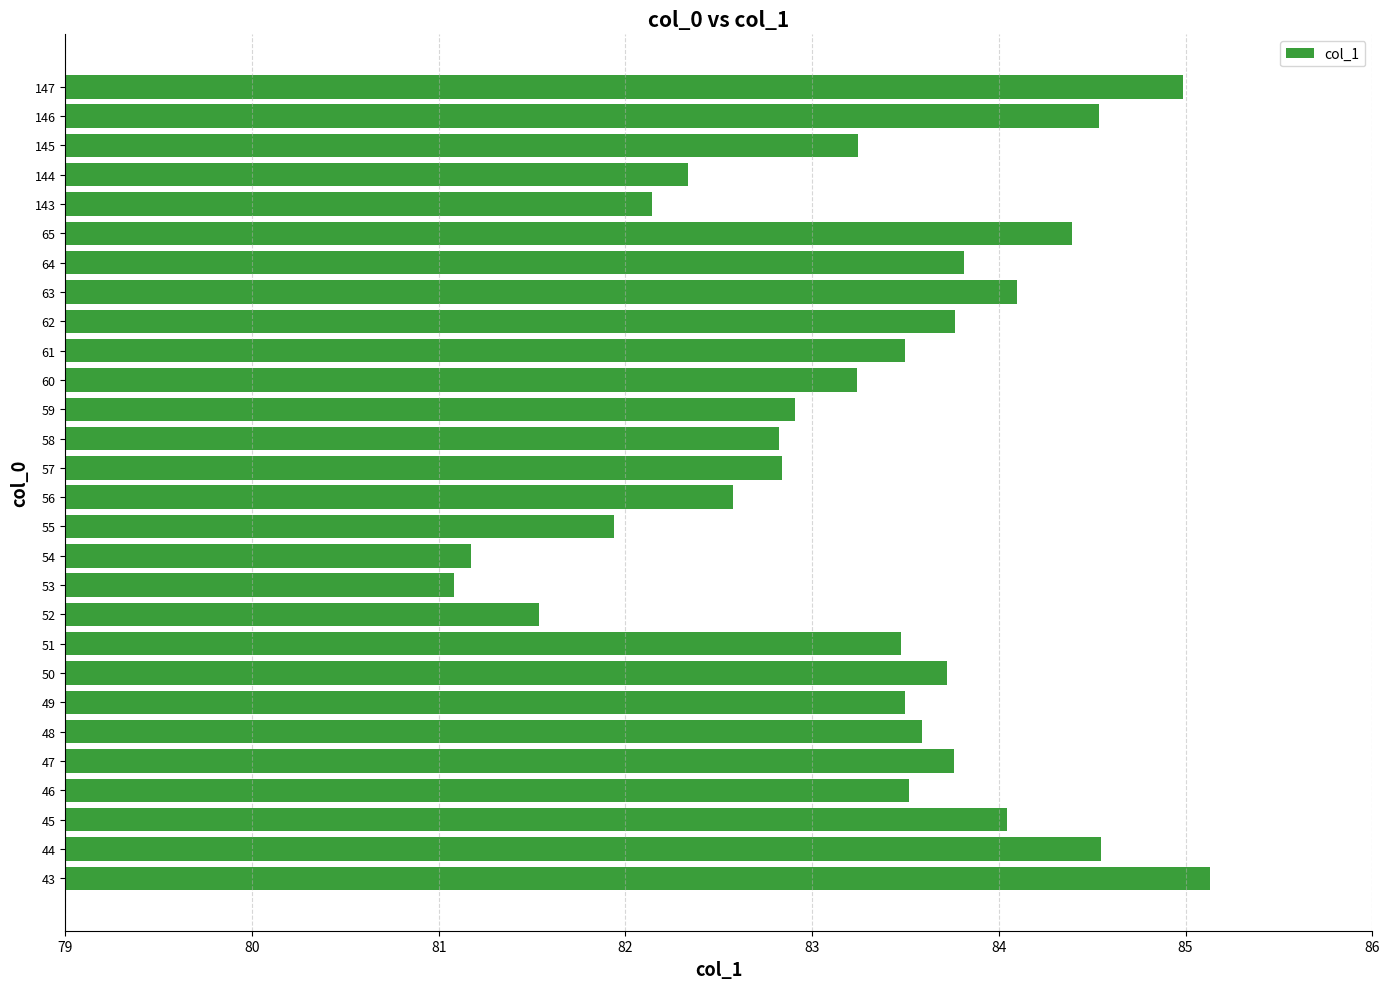

Reading top to bottom, extract all data points from this chart.

147=85.0	146=84.5	145=83.2	144=82.3	143=82.1	65=84.4	64=83.8	63=84.1	62=83.8	61=83.5	60=83.2	59=82.9	58=82.8	57=82.8	56=82.6	55=81.9	54=81.2	53=81.1	52=81.5	51=83.5	50=83.7	49=83.5	48=83.6	47=83.8	46=83.5	45=84.0	44=84.5	43=85.1